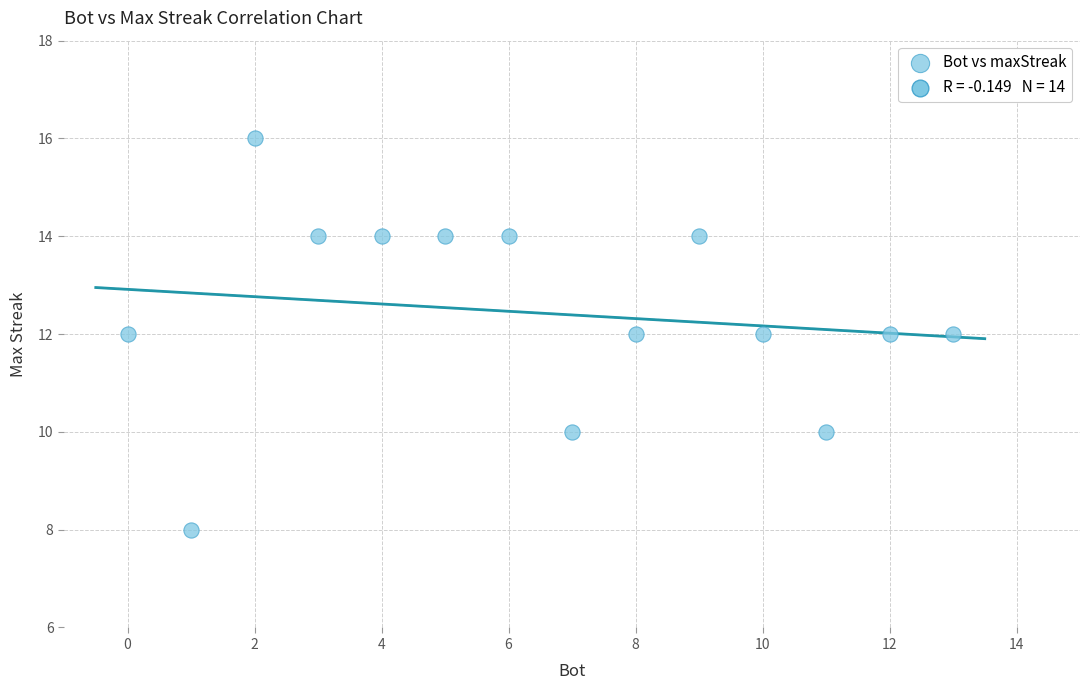

What is the range of X values (max minus min)?

13